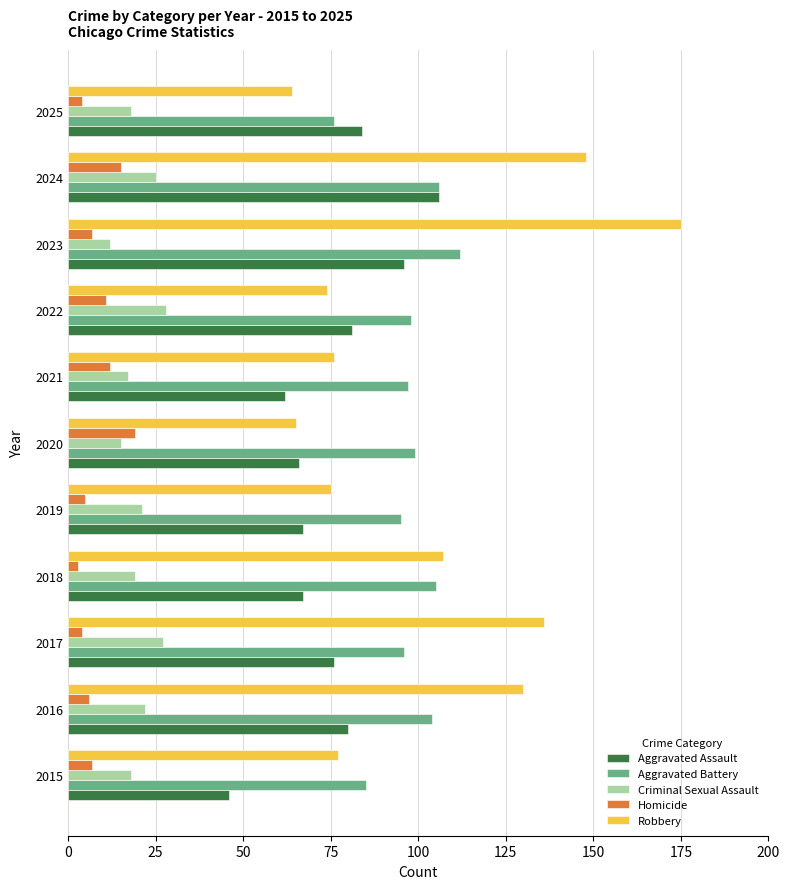

What are all the series names shown in the legend?

Aggravated Assault, Aggravated Battery, Criminal Sexual Assault, Homicide, Robbery